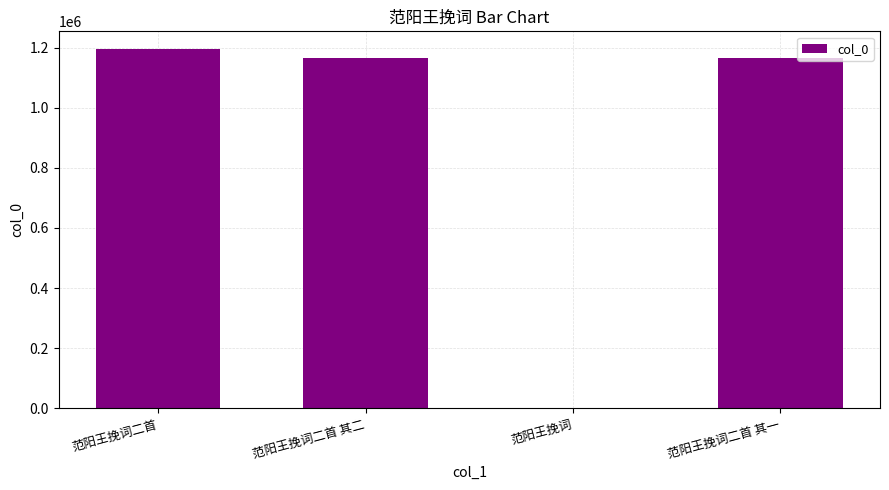

Which label corresponds to the largest value in the chart?

范阳王挽词二首